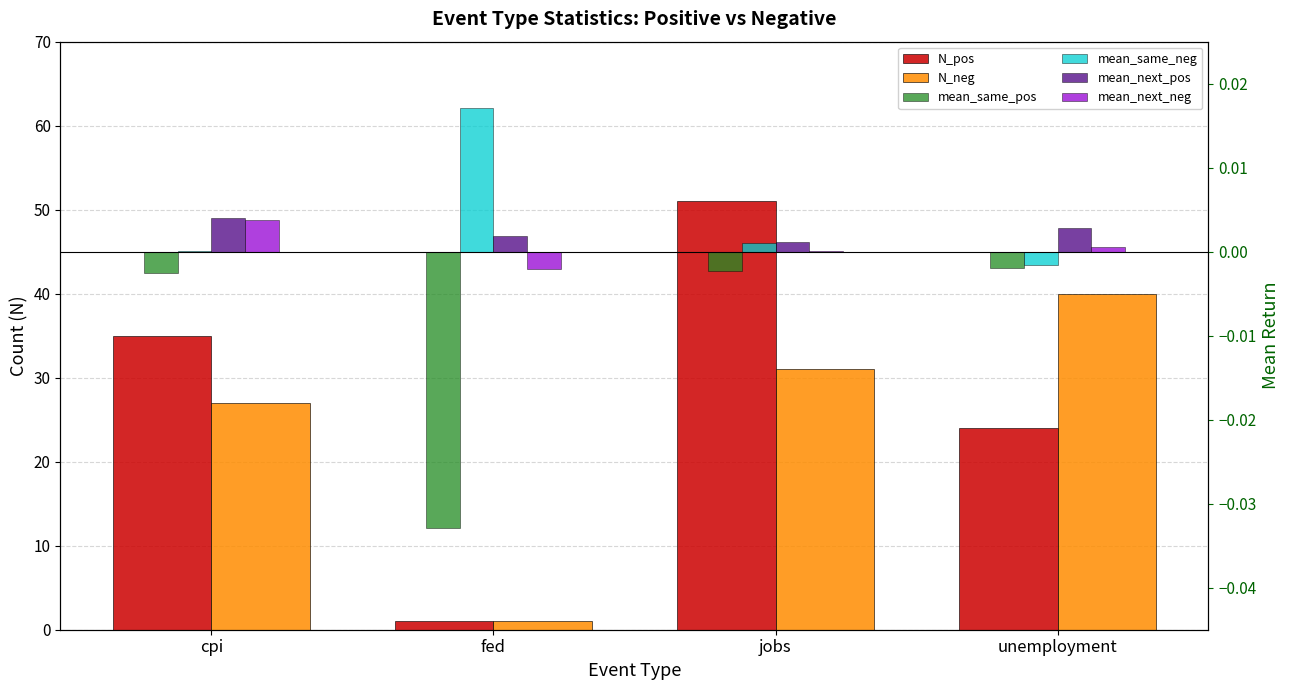

How many bars are there in total?

24